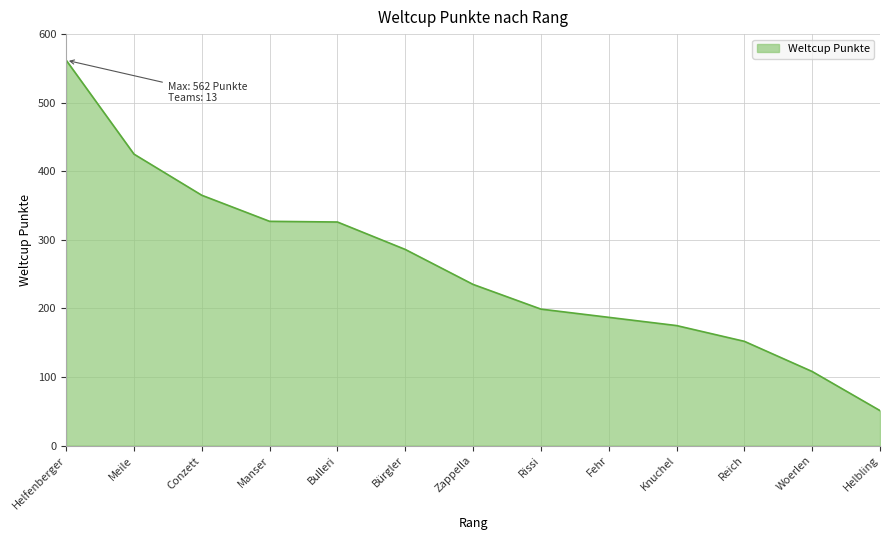

What is the difference between the maximum and minimum values?

511